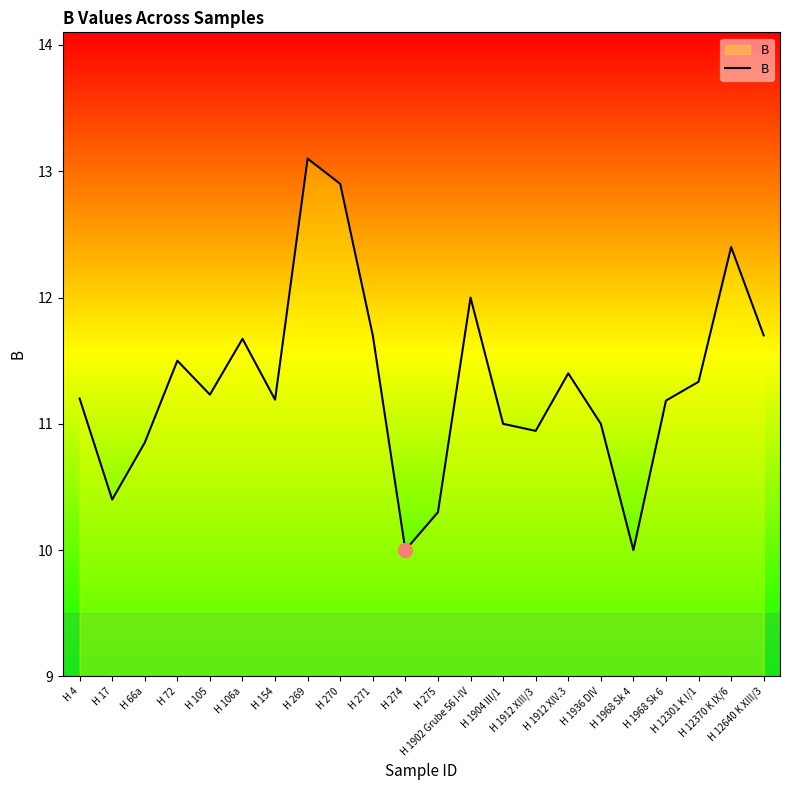

True or false: the data has more than 2 interior local peaks.

True